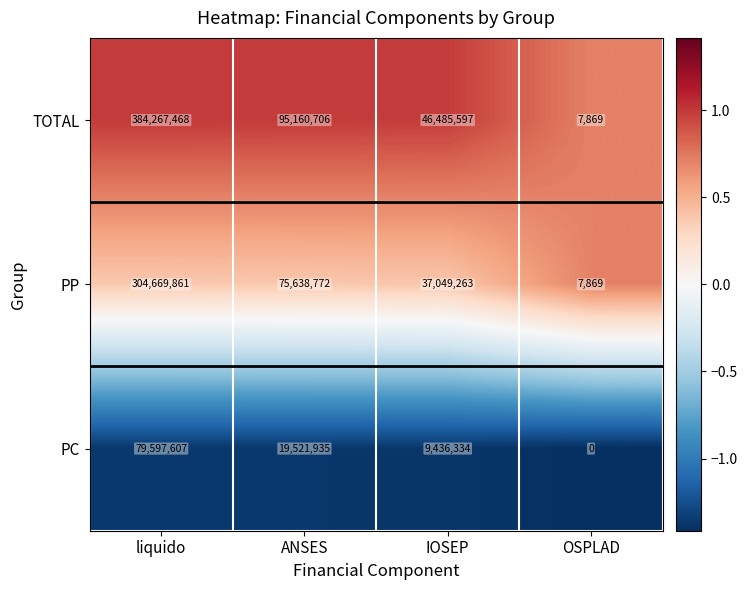

What is the smallest value displayed?

0